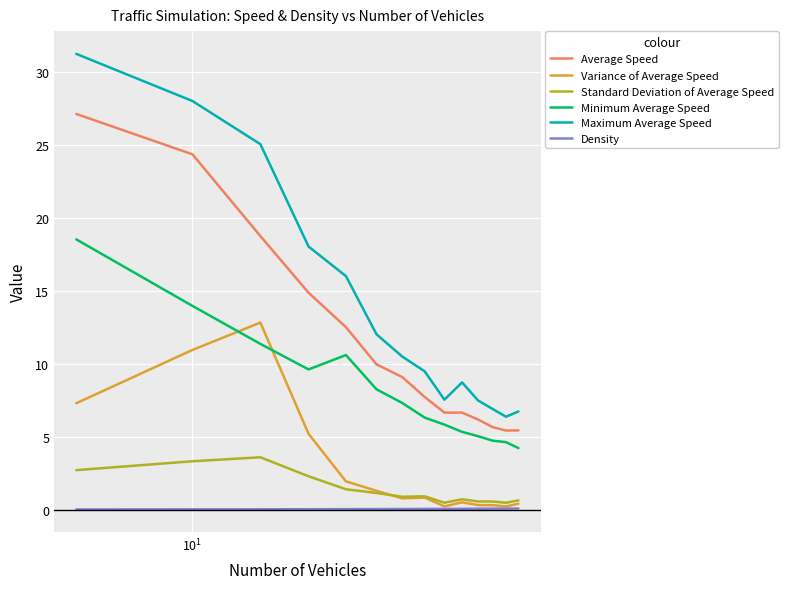

What is the maximum value for Minimum Average Speed?

18.5